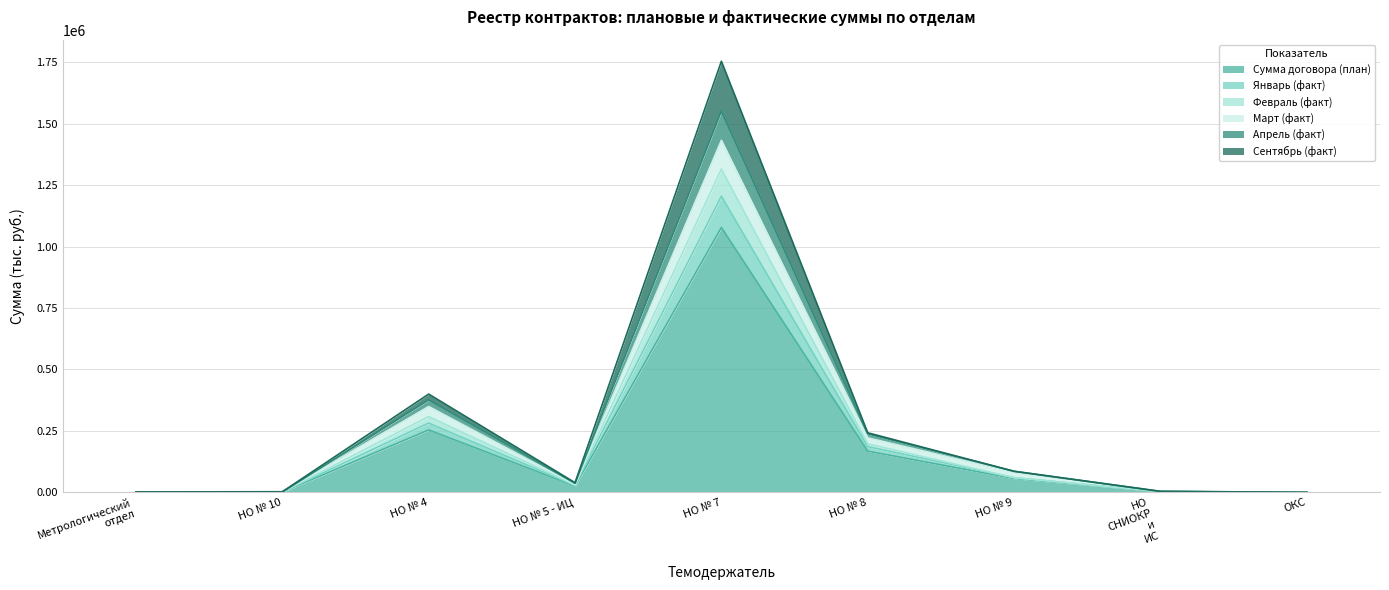

True or false: Февраль (факт) and Январь (факт) intersect in this chart.

False